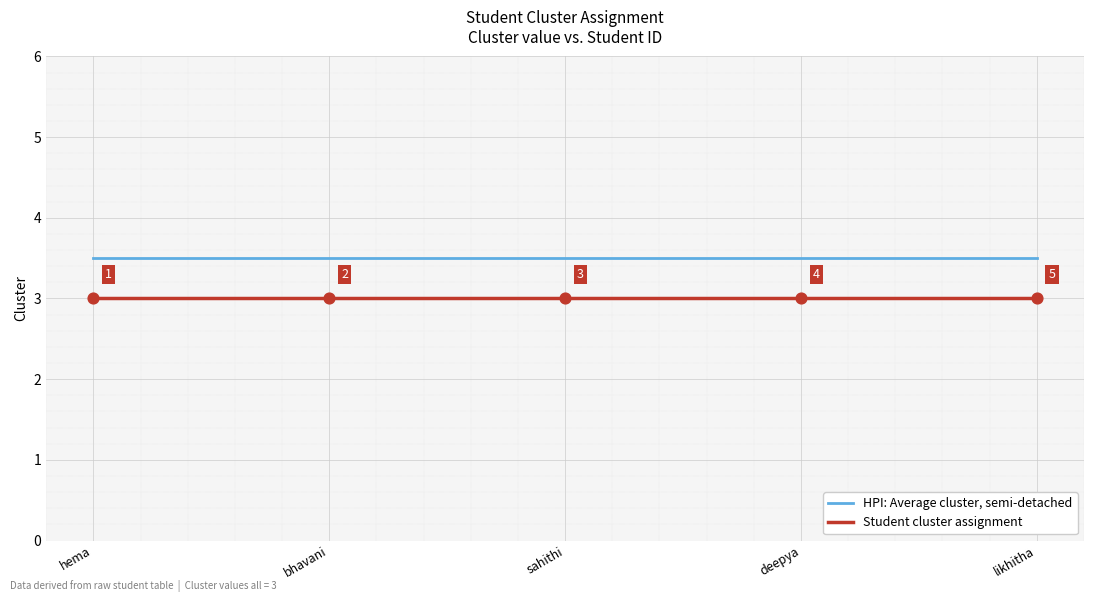

What is the approximate value of HPI: Average cluster, semi-detached at deepya?

3.5